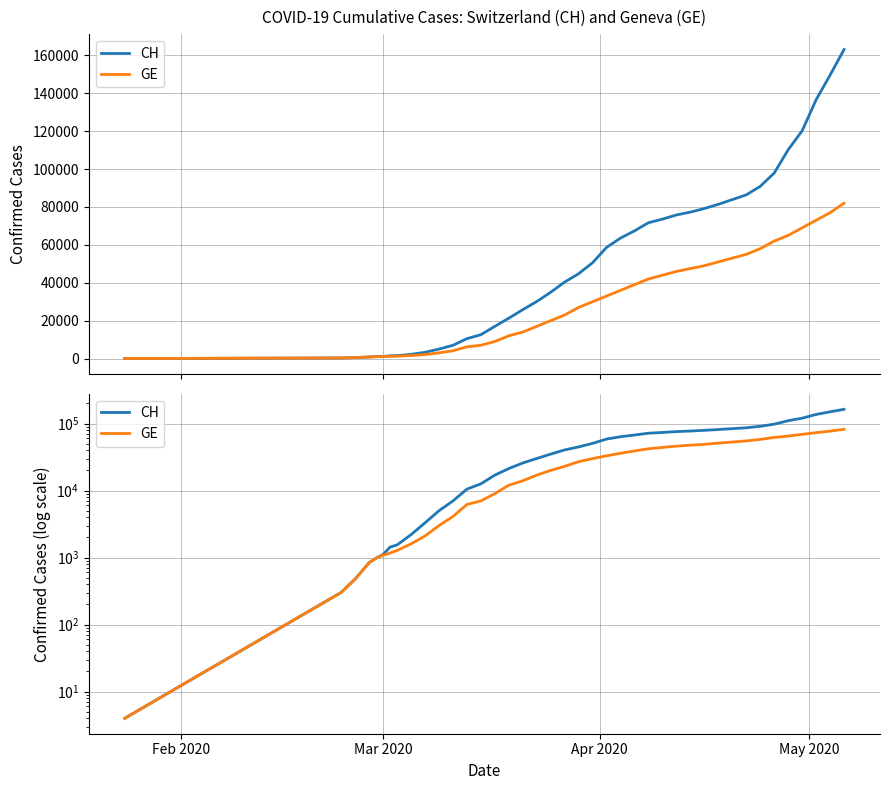

True or false: GE and CH cross at least once.

False